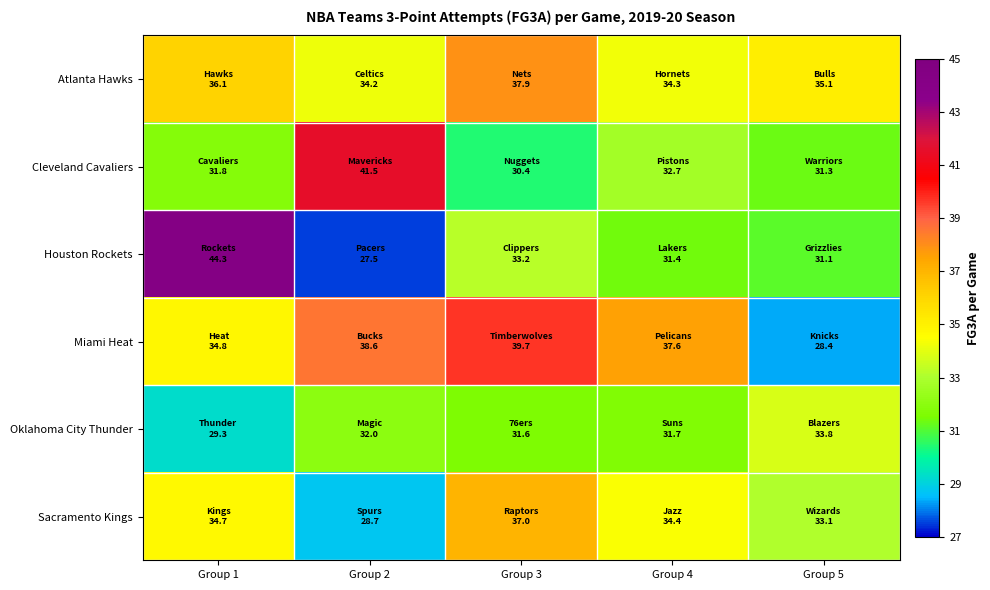

What is the difference between the highest and lowest values at Group 4?

6.2